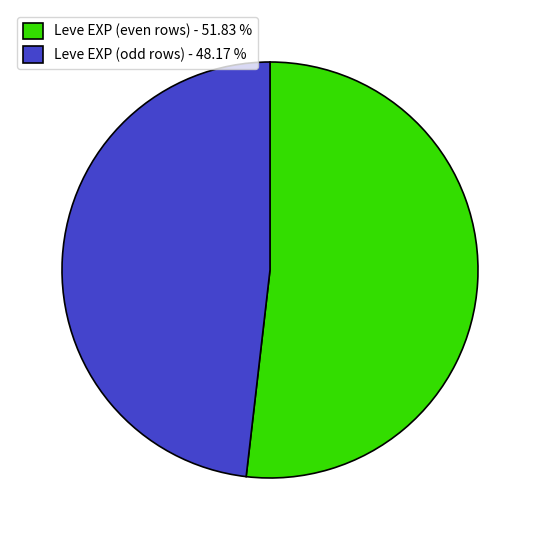

How many slices are in this pie chart?

2